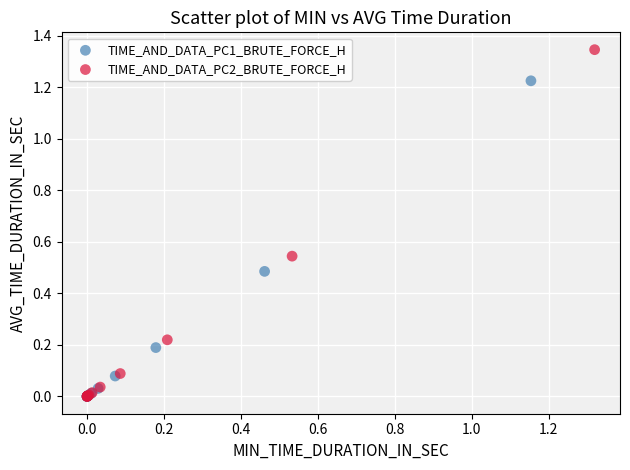

Which series has the widest spread of Y values?

TIME_AND_DATA_PC2_BRUTE_FORCE_H